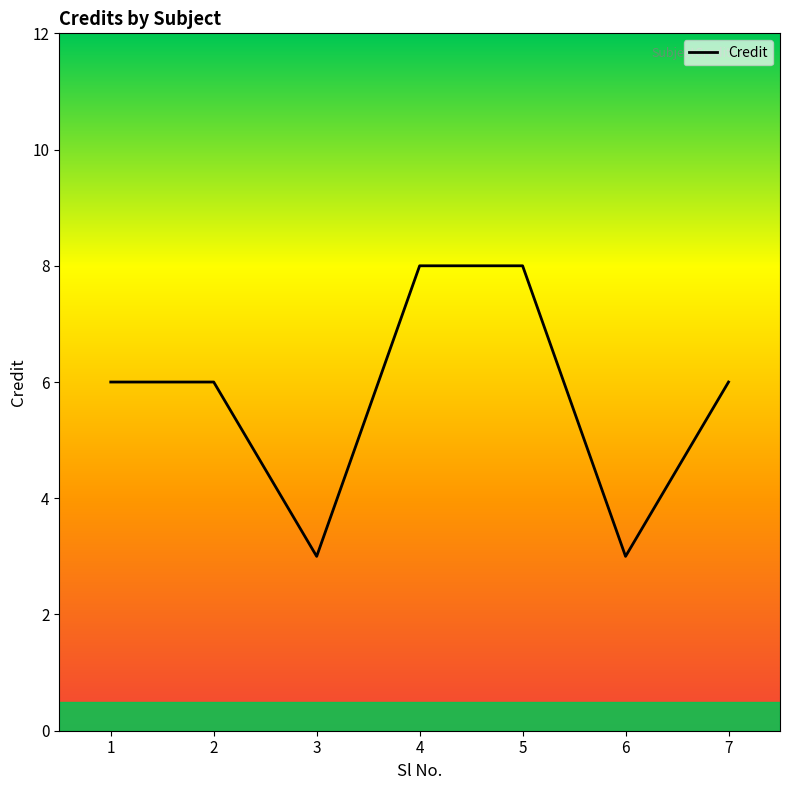

True or false: the data shows 6 at 7.

True